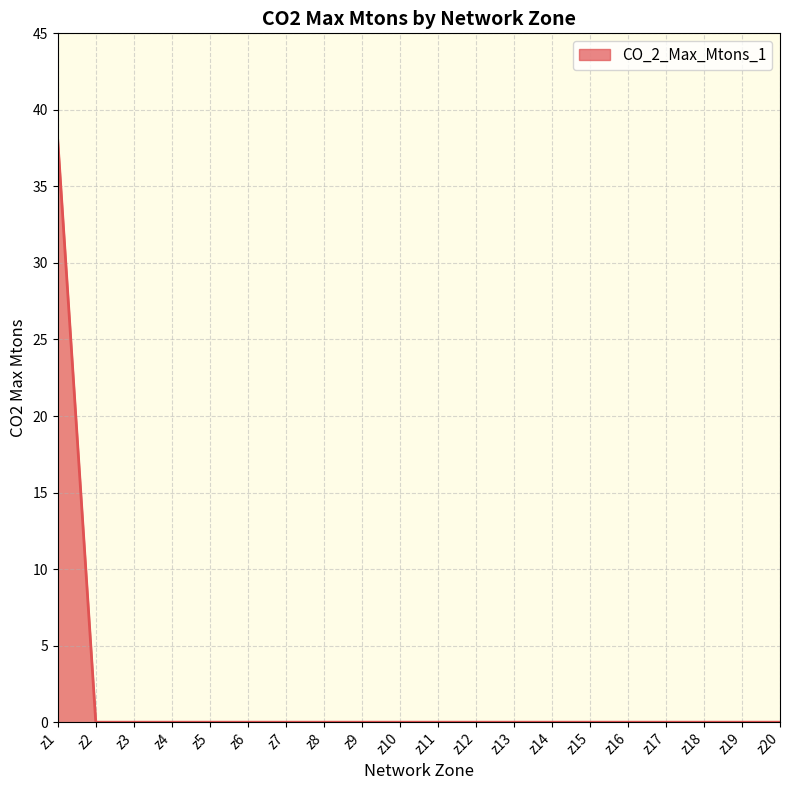

What is the greatest value displayed?

38